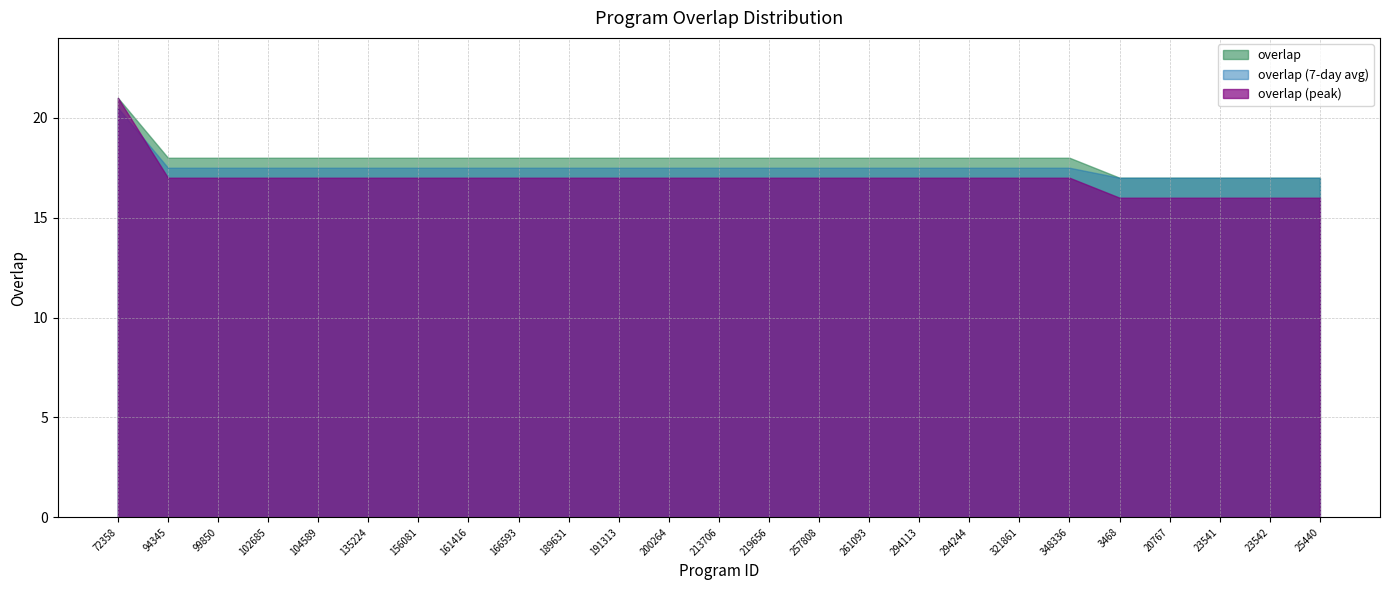

Count the values in the range 18 to 19.

19